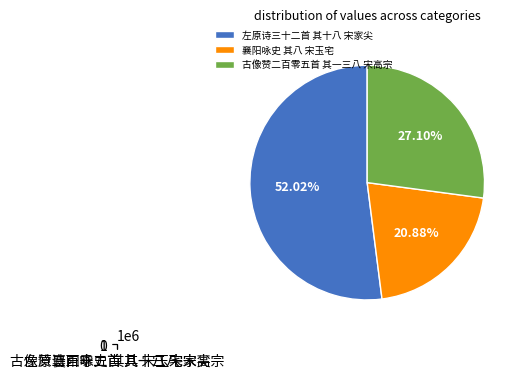

How many segments does this pie chart have?

3